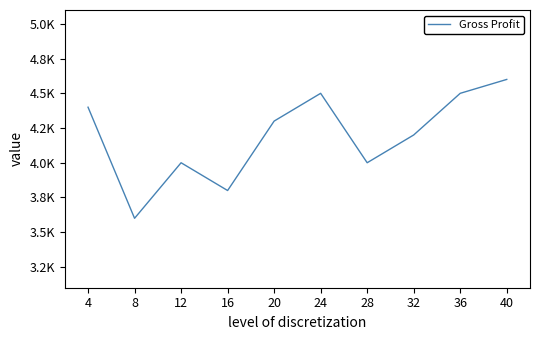

Is this an area chart (filled region under the line)?

No